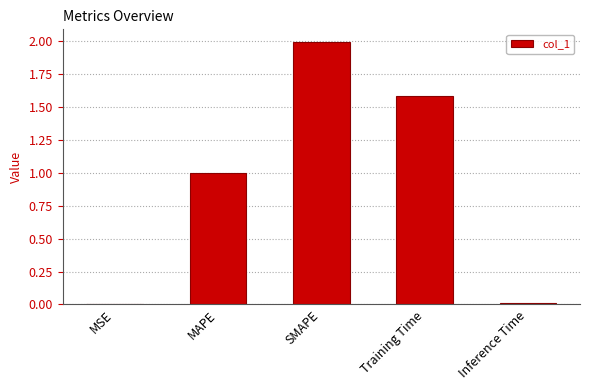

The value at MSE is 0.0. True or false?

True